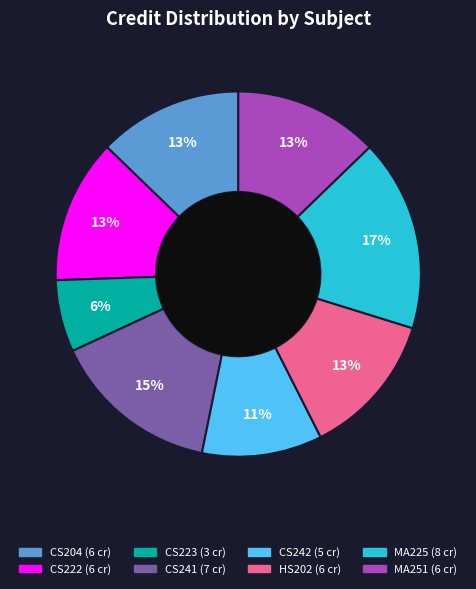

To the nearest percent, what portion does MA251 represent?

13%